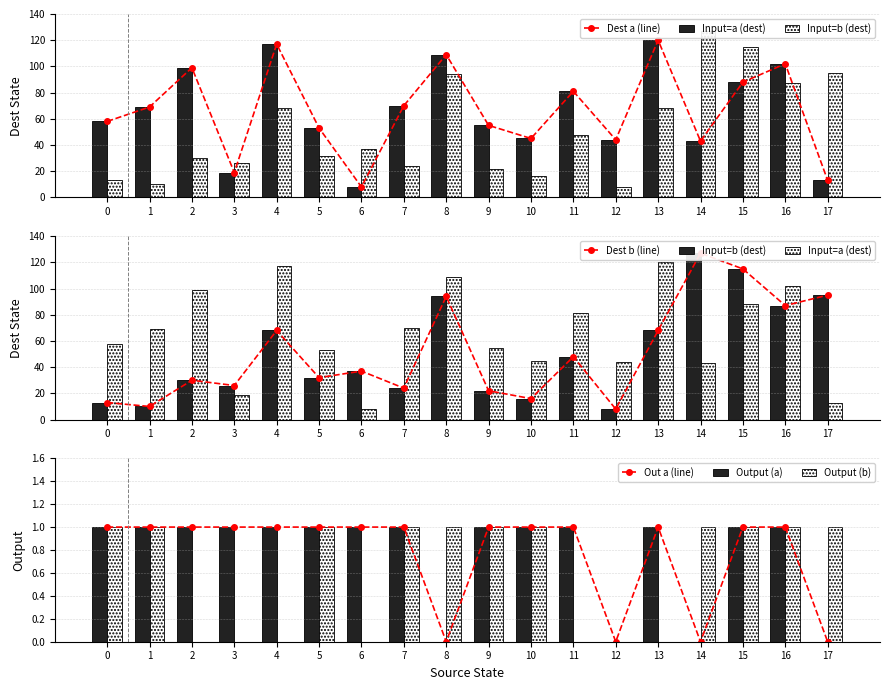

How many values in the destination_b series are below 37?

9